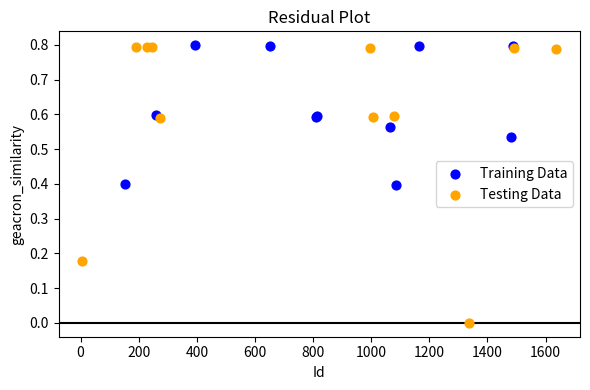

Which series contains the lowest Y value?

Testing Data